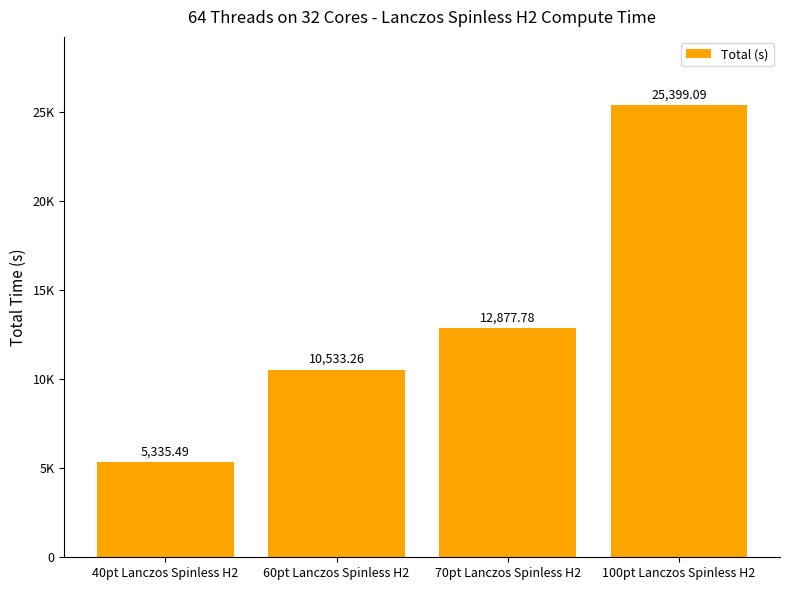

Does the chart contain any negative values?

No